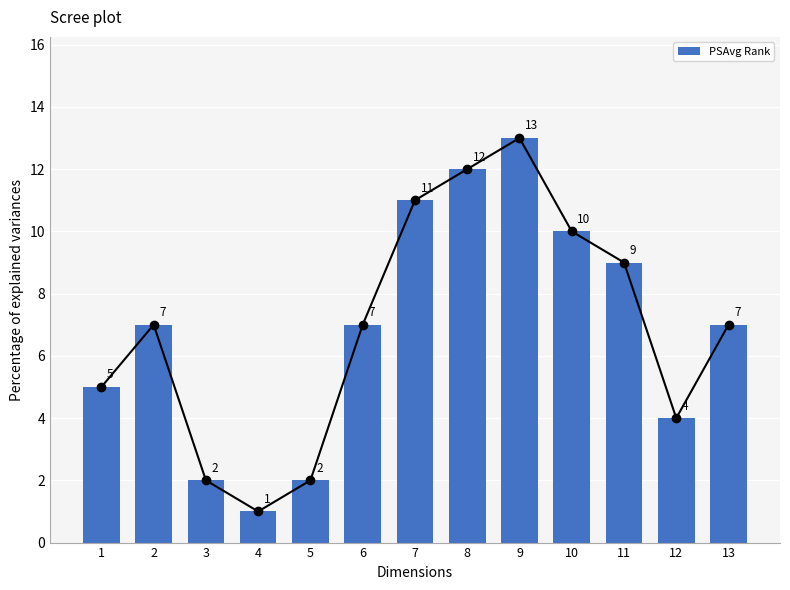

Which label corresponds to the largest value in the chart?

9